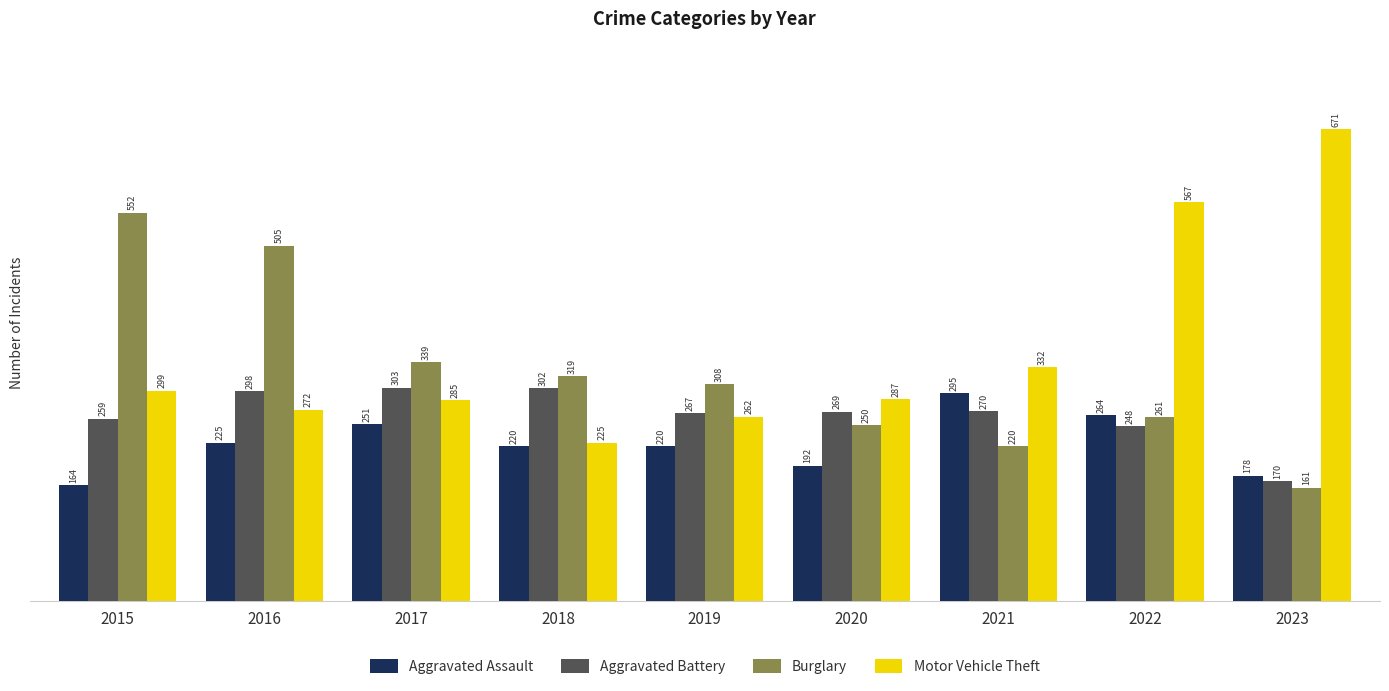

The Aggravated Assault series shows 264 at 2022. True or false?

True